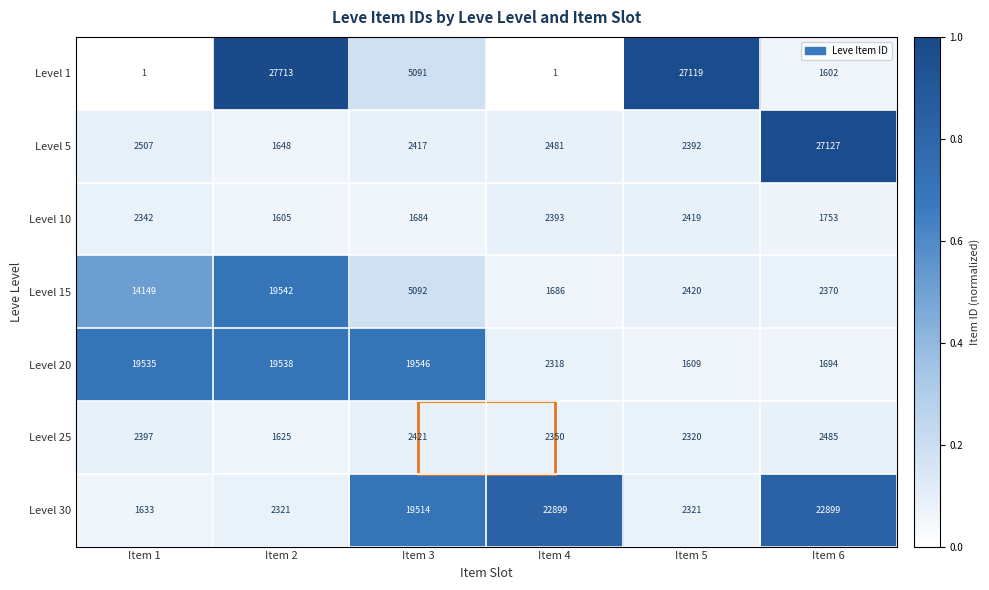

True or false: Level 15 has a value of 2386 at Item 3.

False